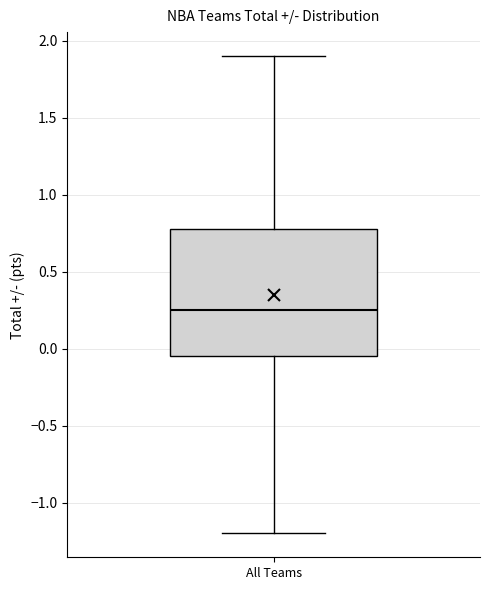

Transcribe this box plot: give where the median line is, the range the box spans, and where the two whiskers end, as read against the y-axis. The values are not printed on the chart, so give them approximately, as read against the axis.

median 0.25, box -0.05 to 0.80, whiskers -1.20 to 1.90